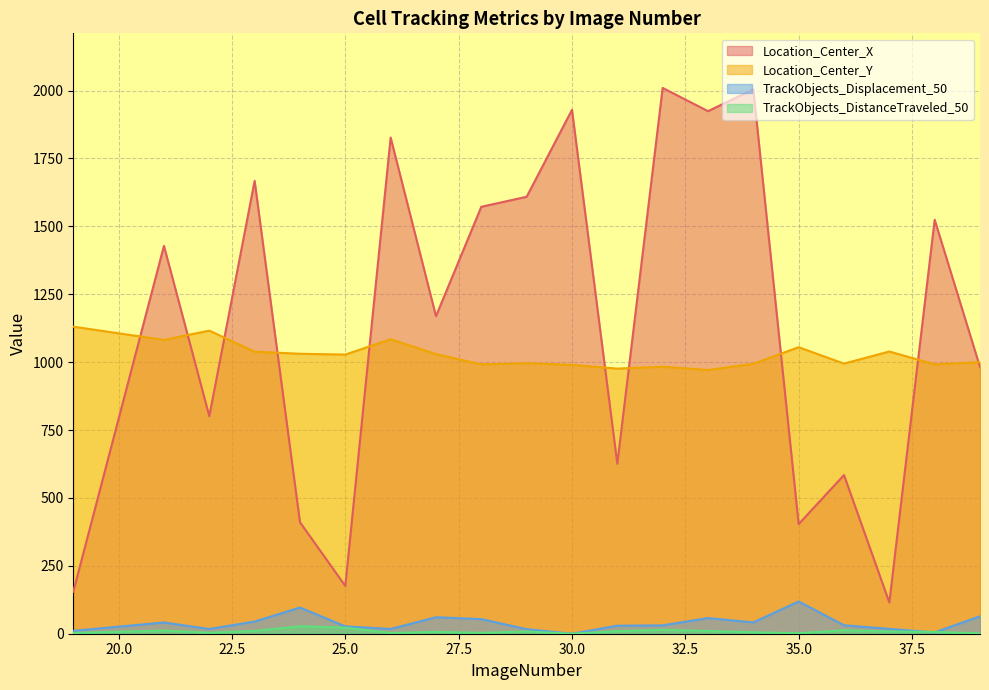

What is the maximum value shown in the chart?

2009.9